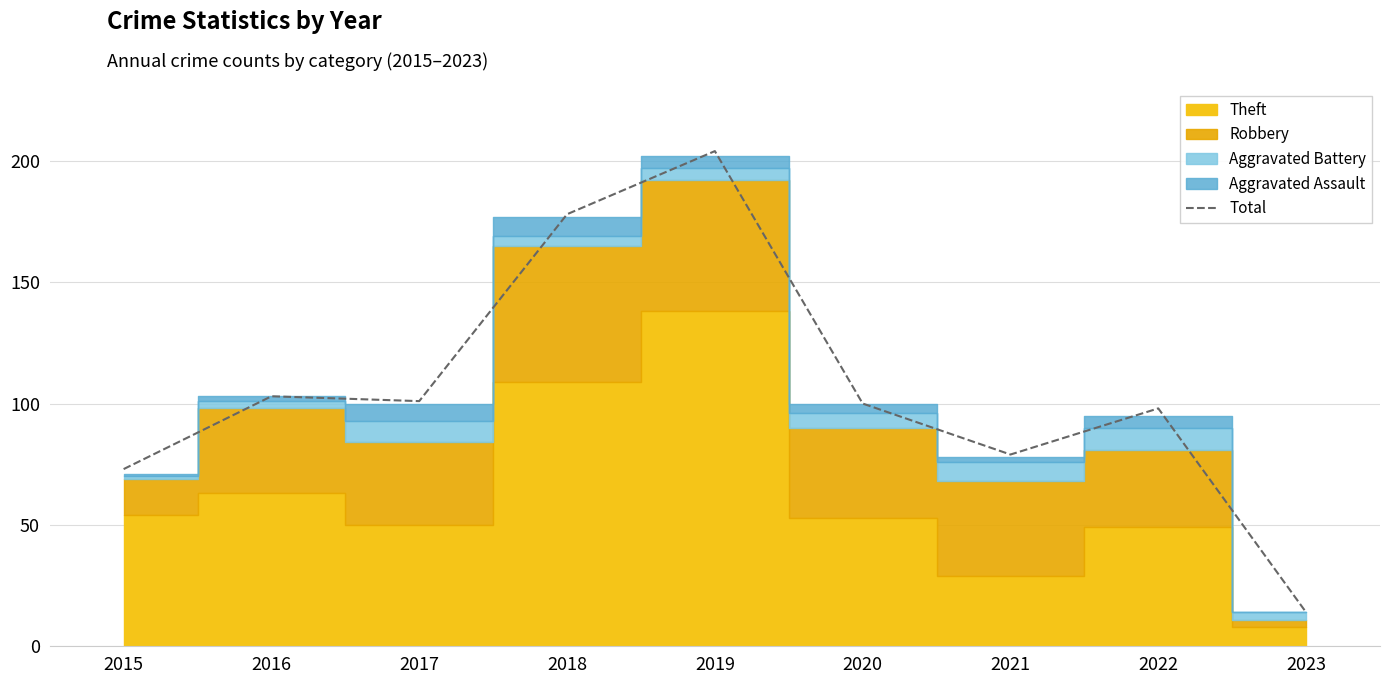

How many lines are shown in the chart?

1